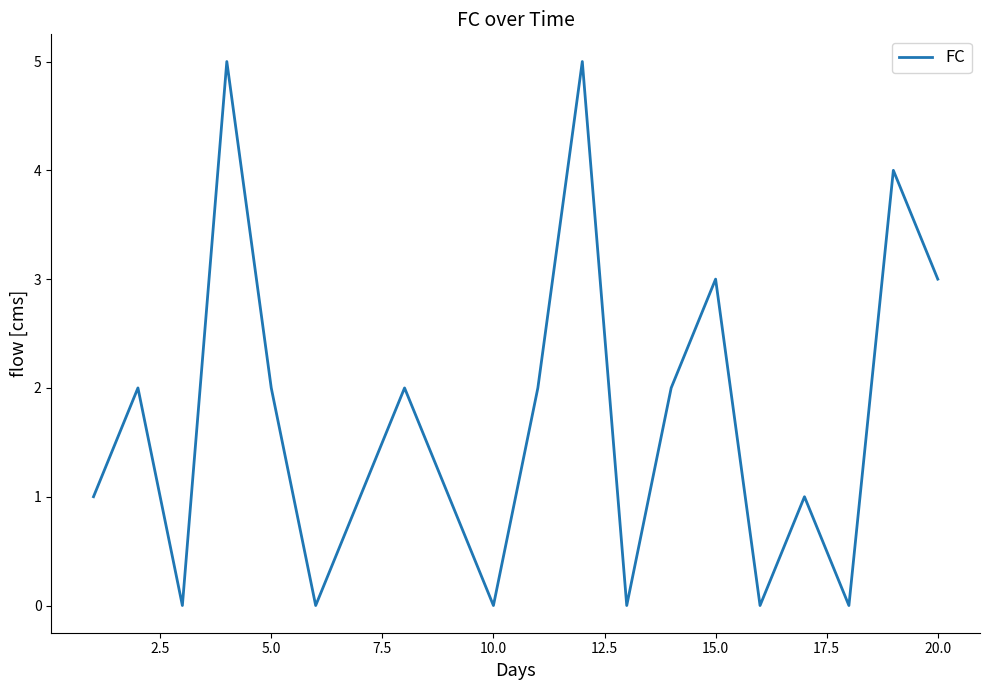

Does the chart display data point markers on the line(s)?

No